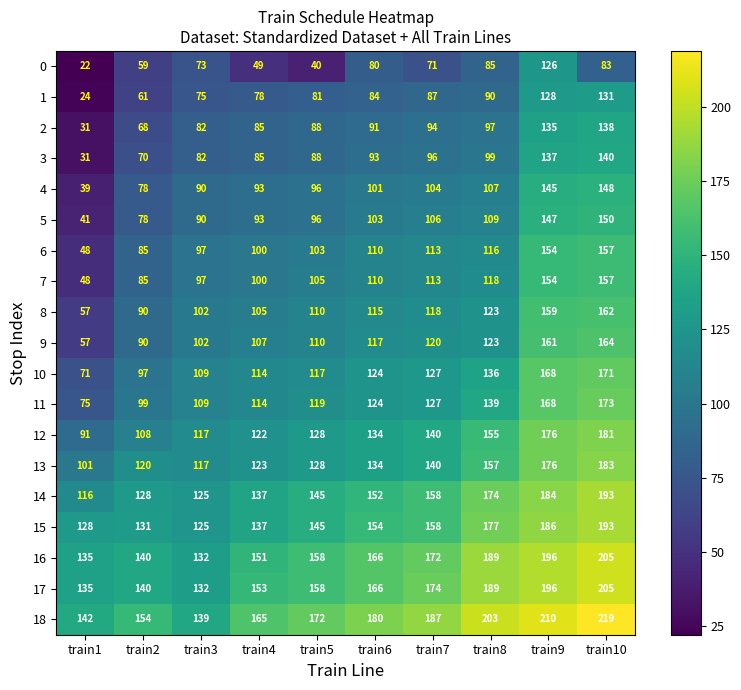

Read the 2 value at train3, to the nearest 5.

80